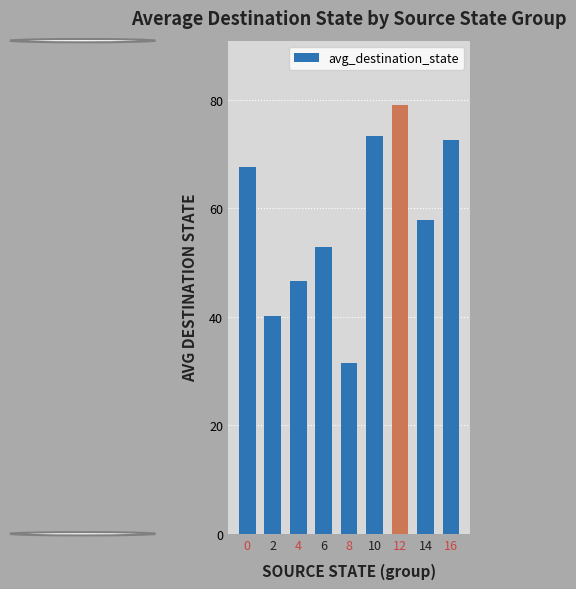

Reading left to right, extract all data points from this chart.

67.5	40.2	46.5	52.8	31.5	73.2	79.0	57.8	72.5